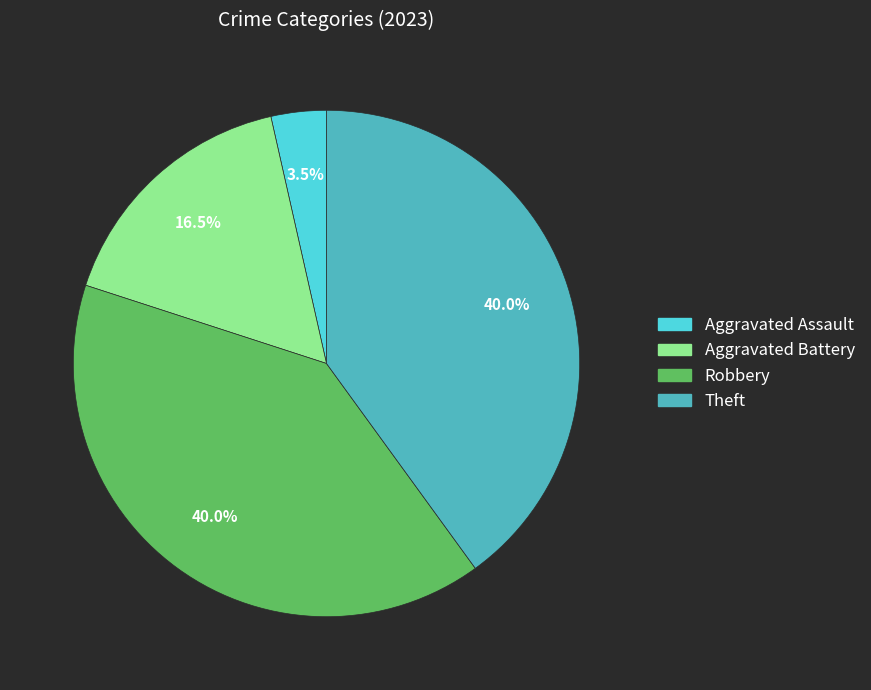

Is there any slice that represents more than half of the pie?

No